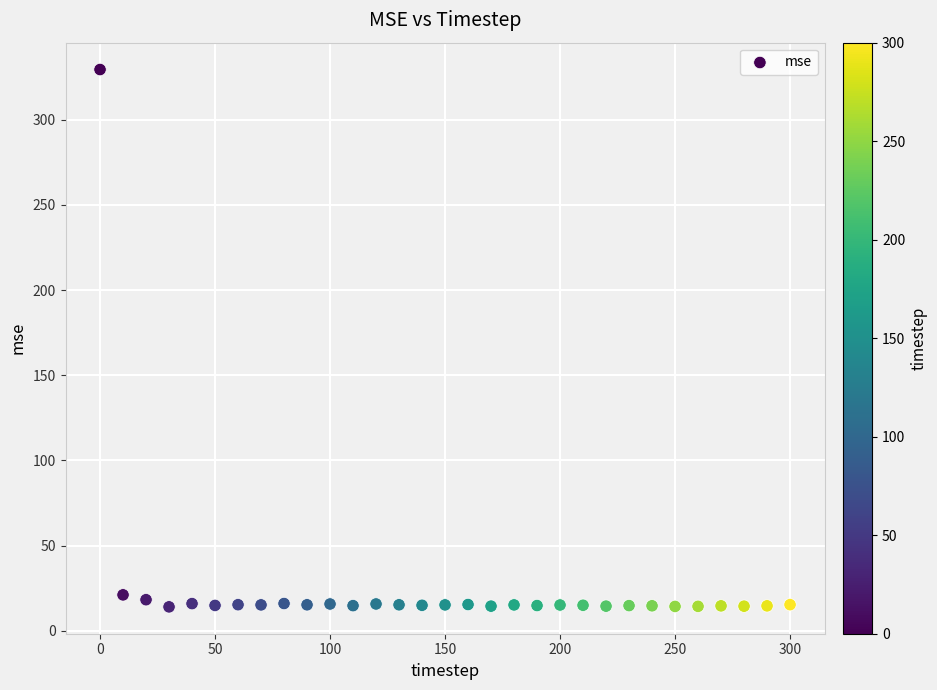

What is the range of Y values (max minus min)?

315.2